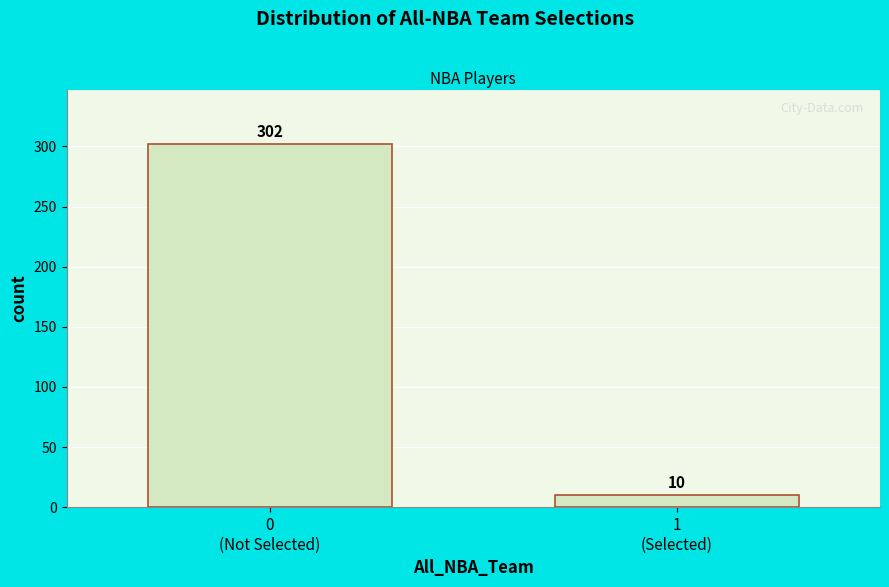

Reading left to right, what are all the values shown in this chart?

302	10